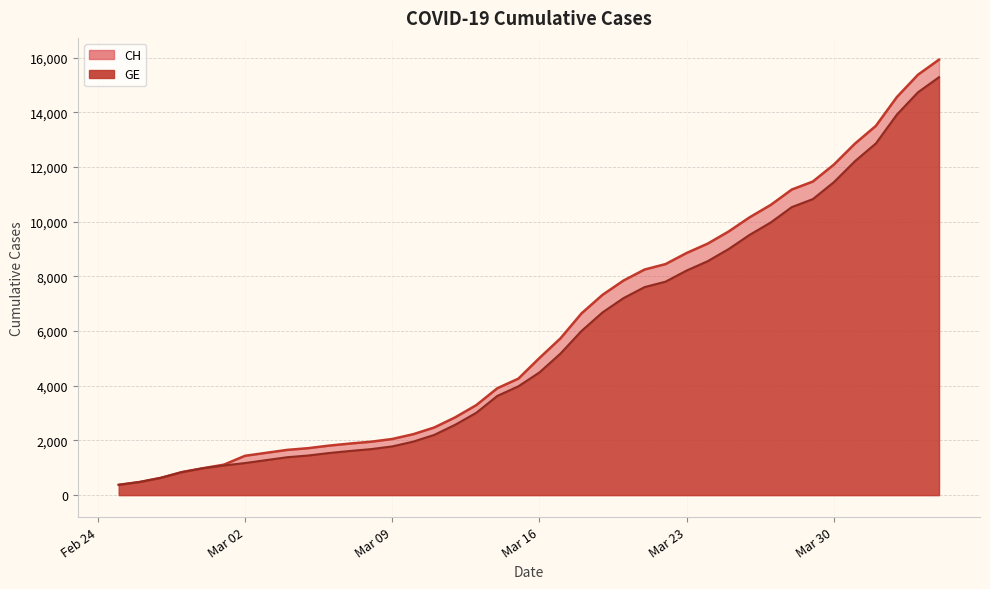

How many categories are shown in the chart?

40